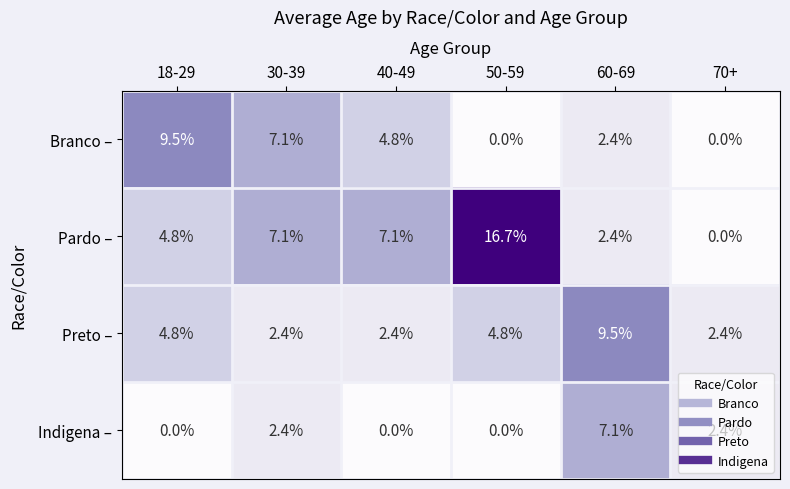

Between 30-39 and 50-59, which series saw the biggest shift?

Pardo –